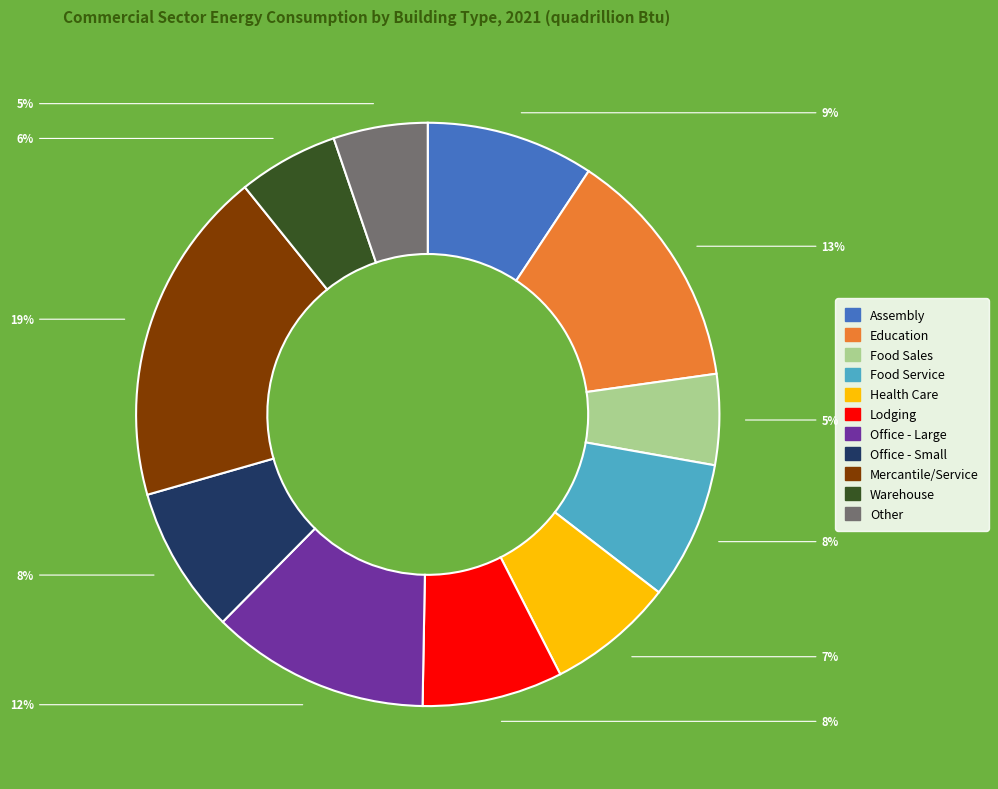

Does any single category account for the majority?

No